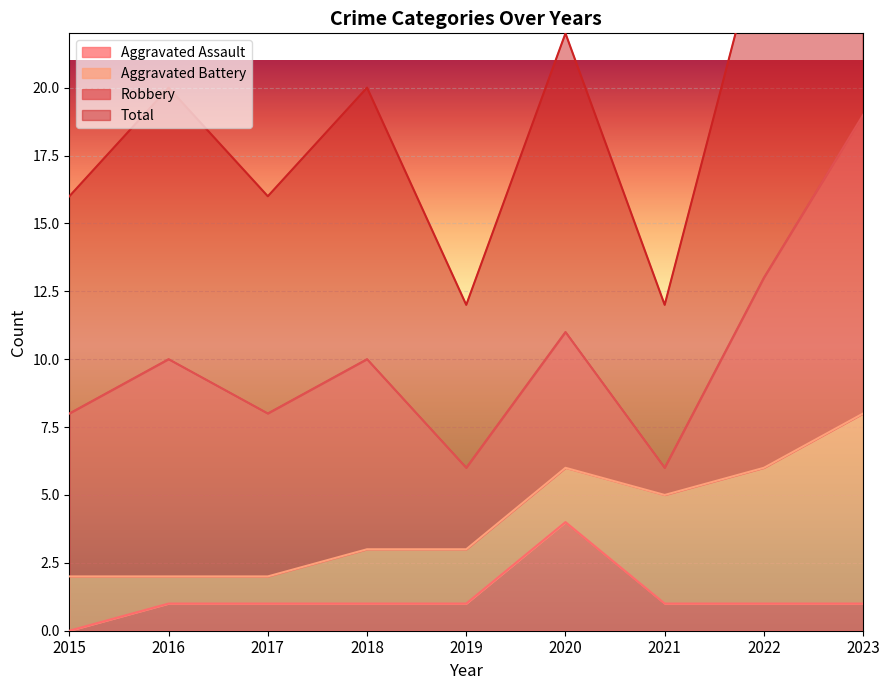

True or false: Aggravated Assault has a value of 4 at 2020.

True